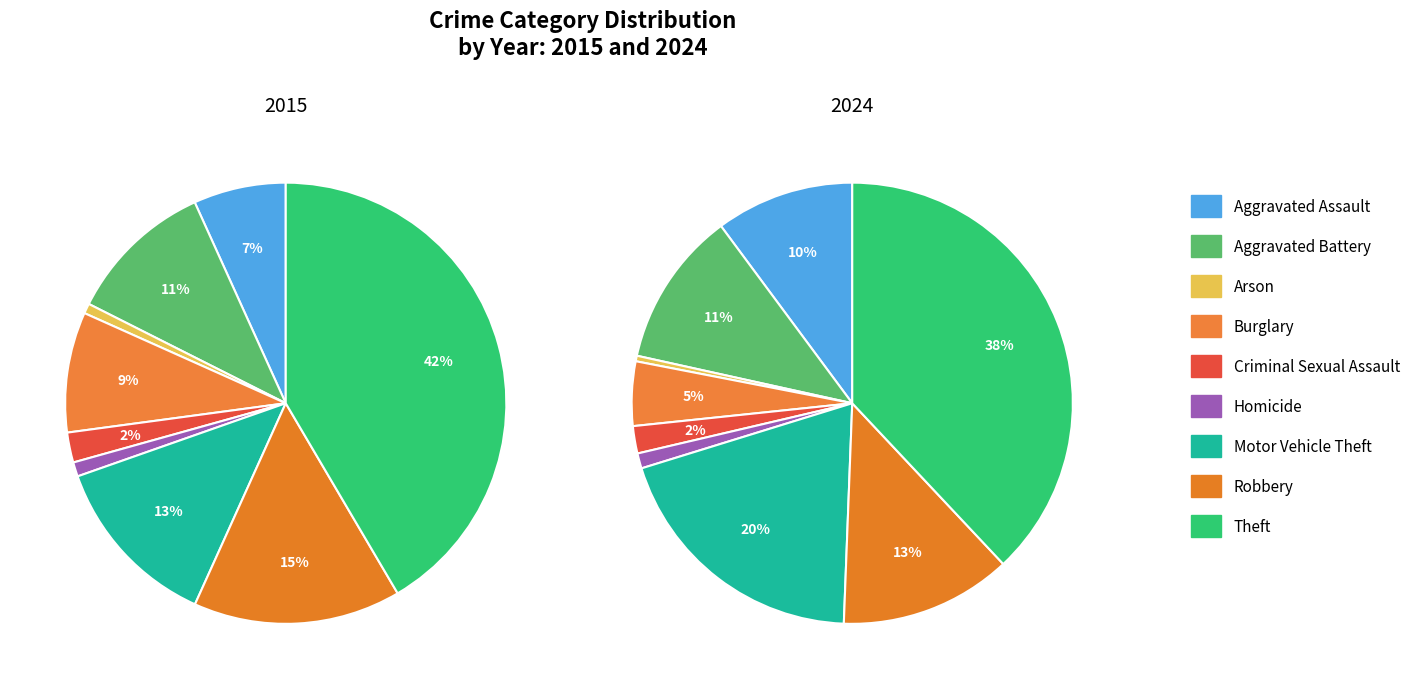

Does any single category account for the majority?

No